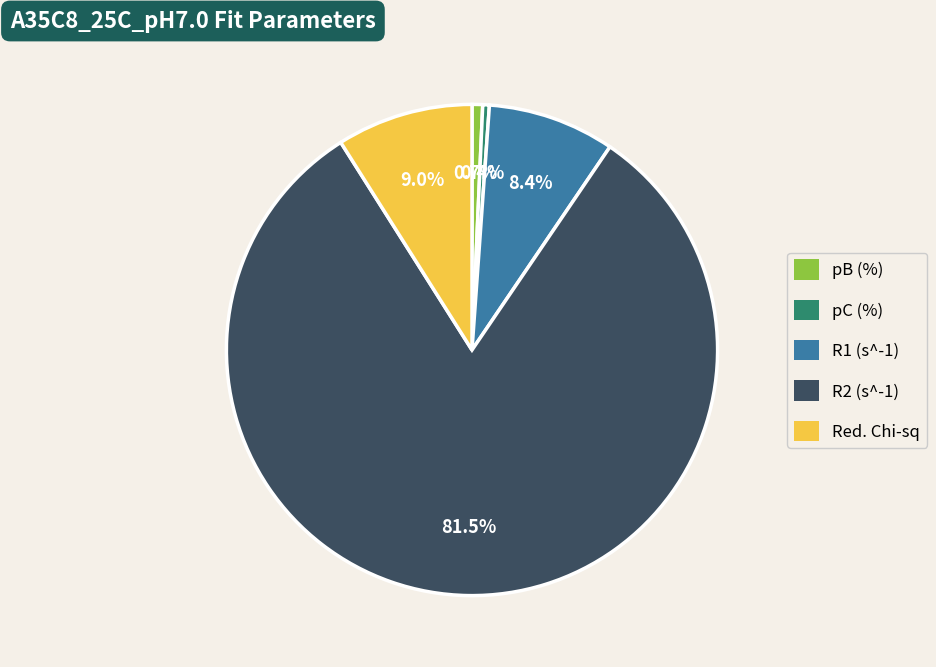

What percentage is the R1 (s^-1) slice, to the nearest percent?

8%